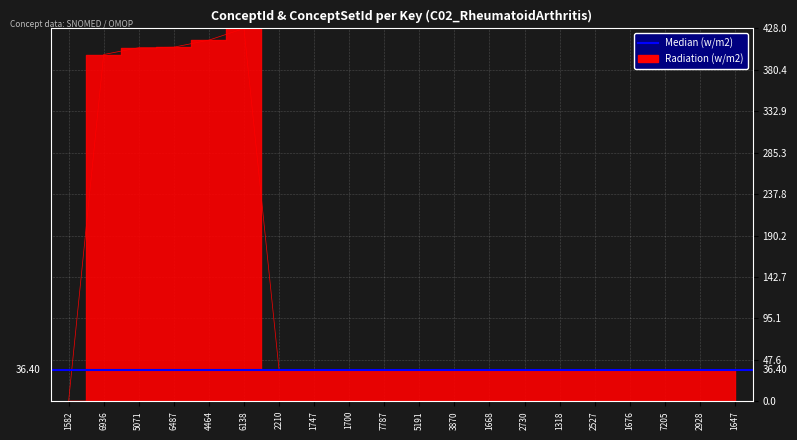

What position from the left is 1668?

13